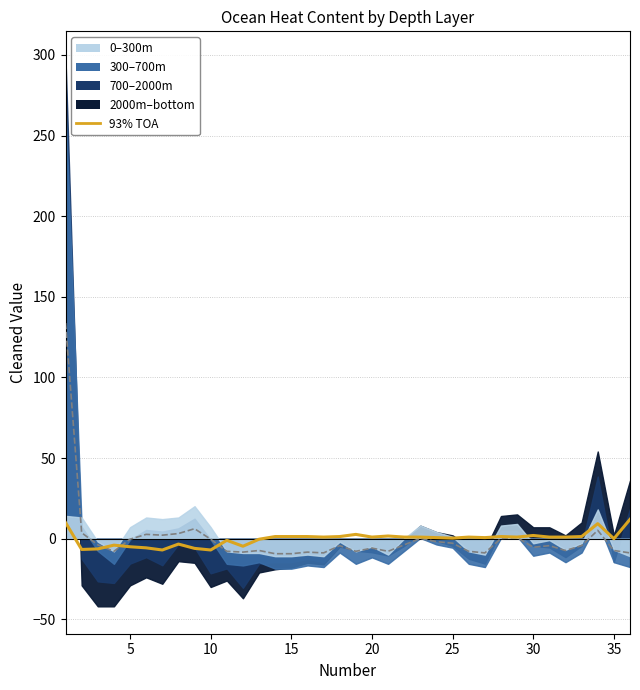

What is the change in value from 9 to 15?

+8.3